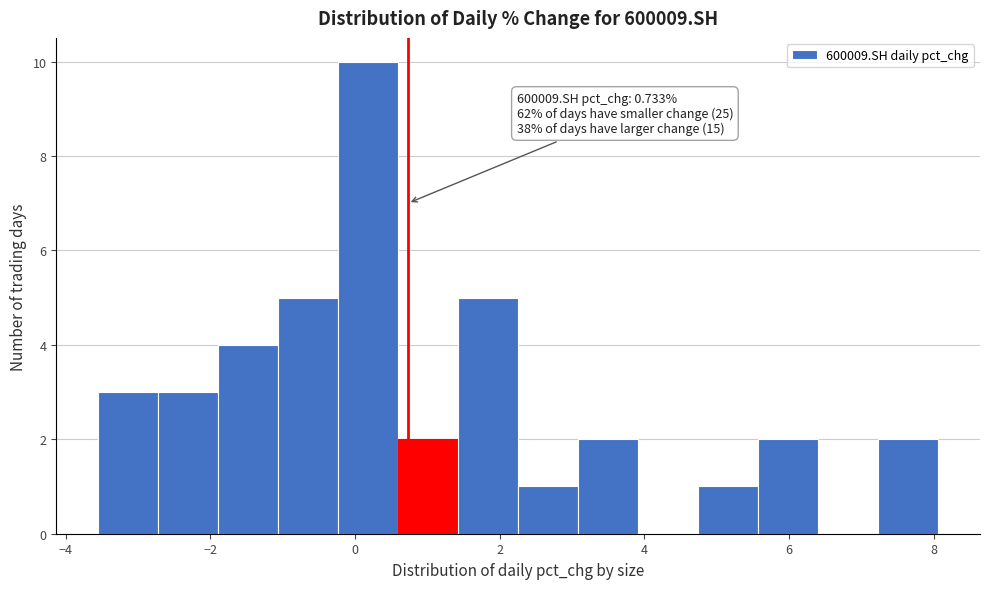

Over which range of the x-axis is the bar tallest?

-0.2 to 0.6